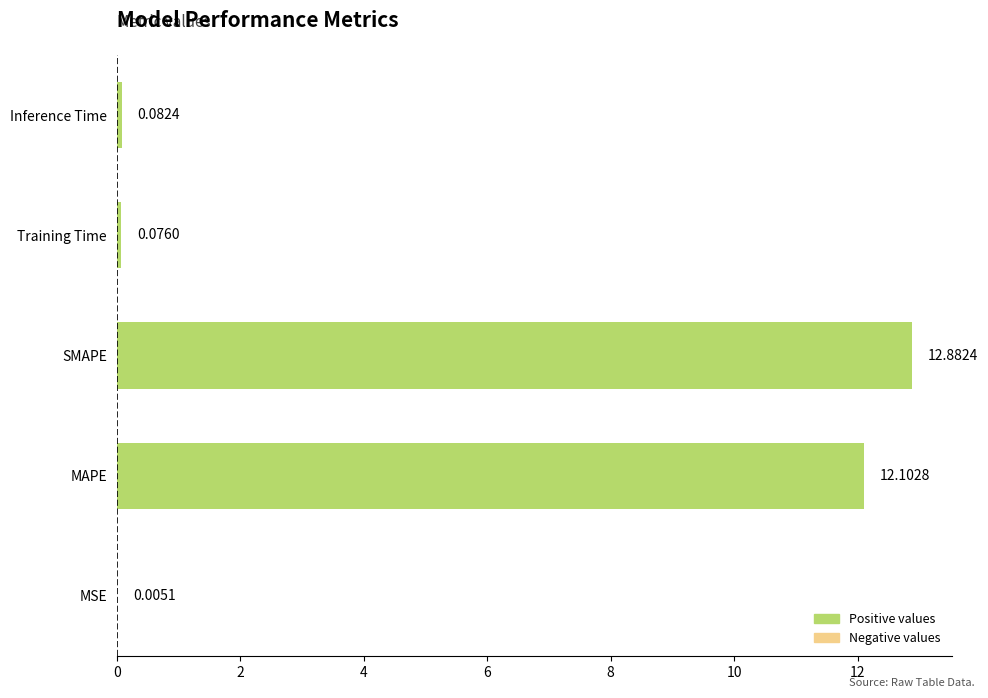

What is the sum of all values?

25.1